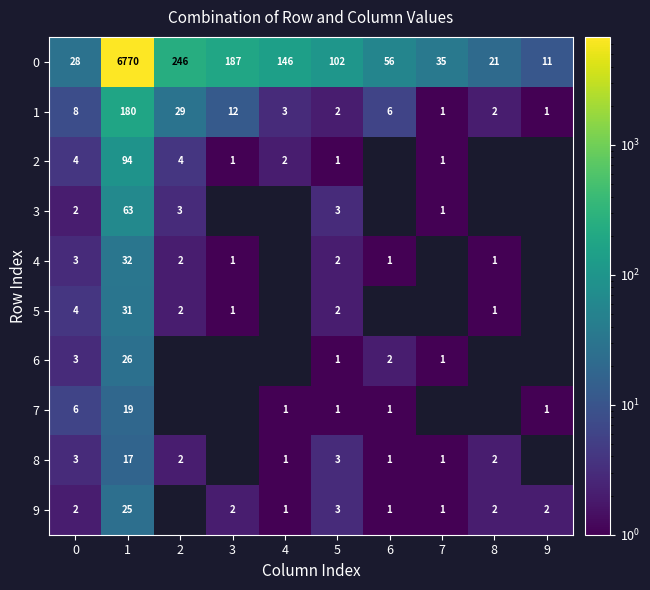

Is it true that 1 equals 16 at 3?

False